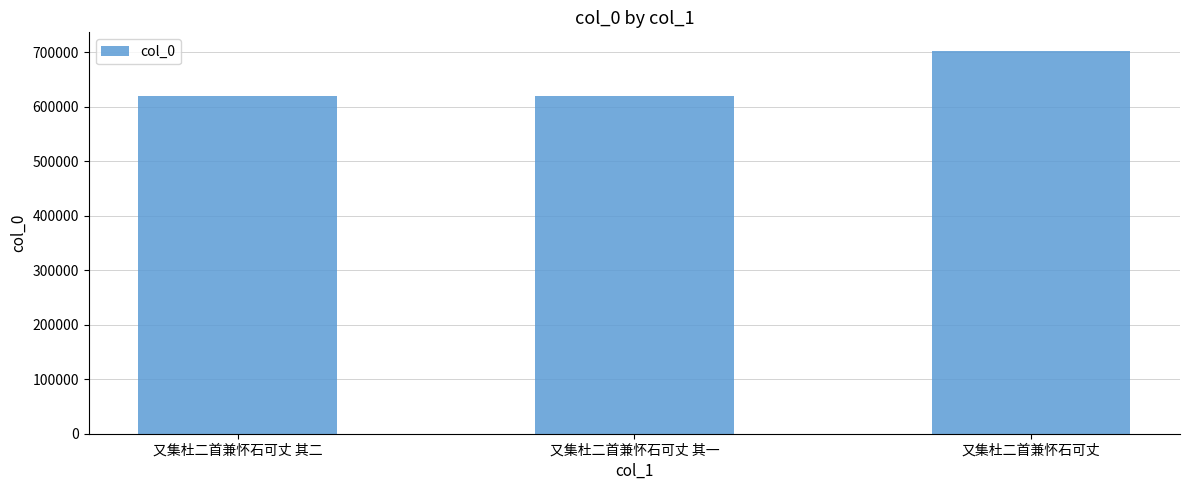

What is the label of the 2nd bar from the left?

又集杜二首兼怀石可丈 其一